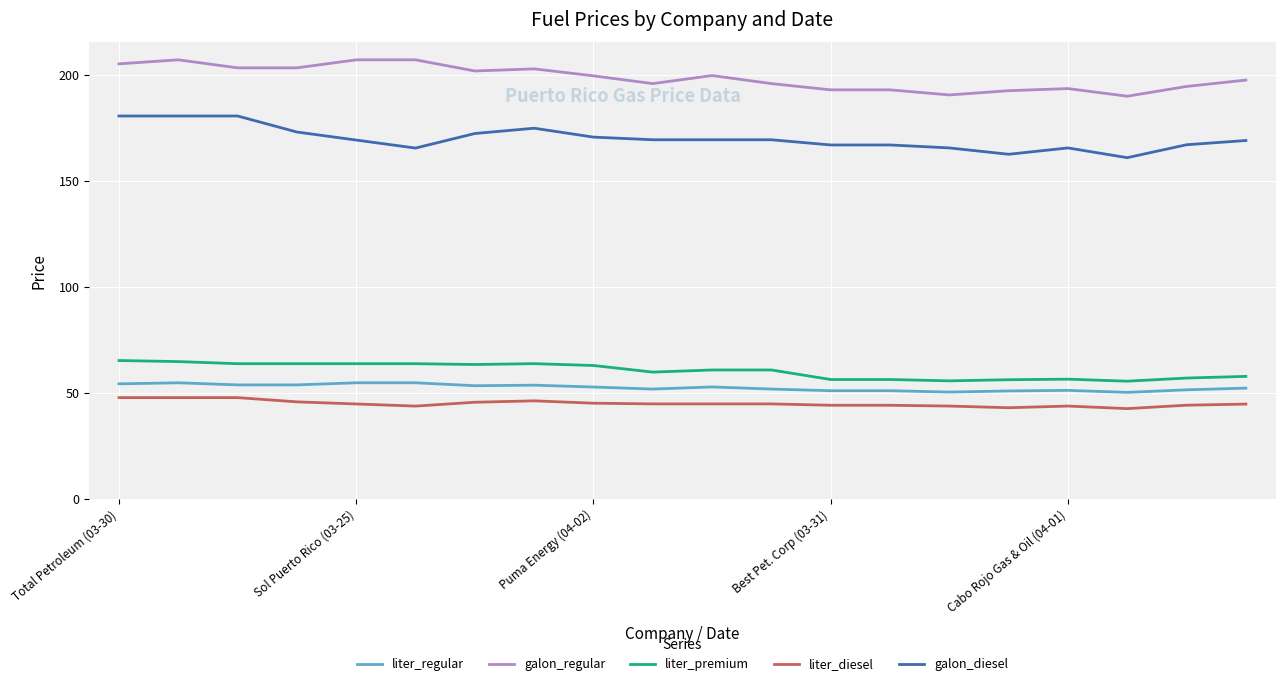

What is the lowest value of the galon_diesel series?

160.9